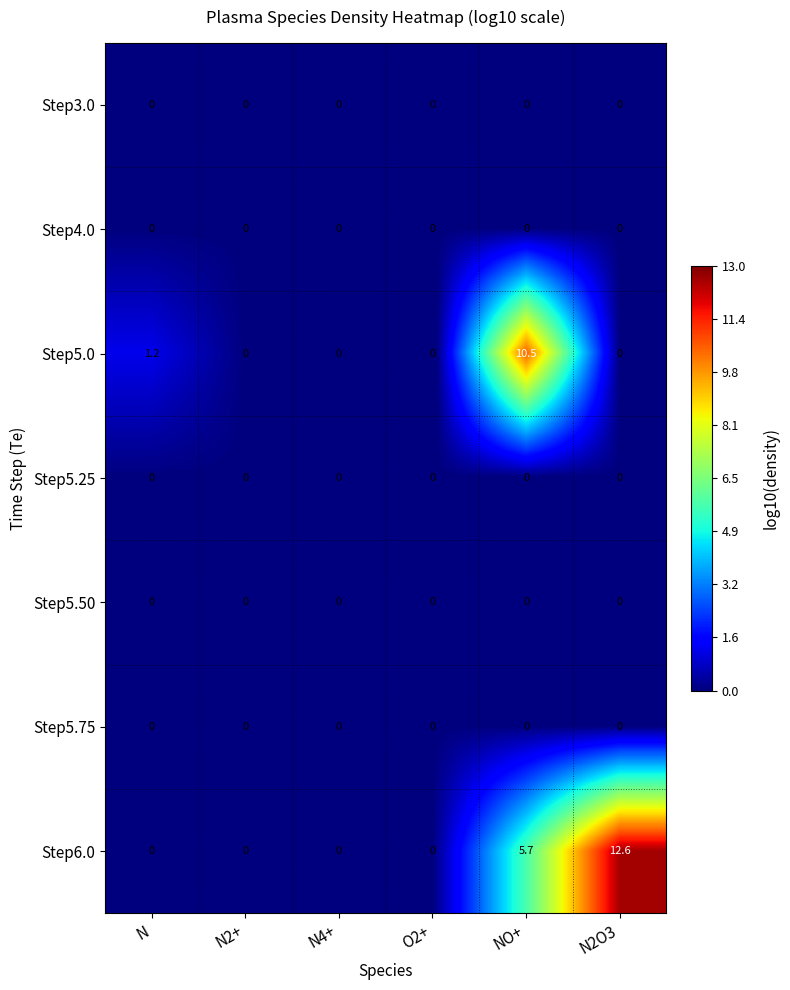

At which category is the sum across all series the highest?

NO+